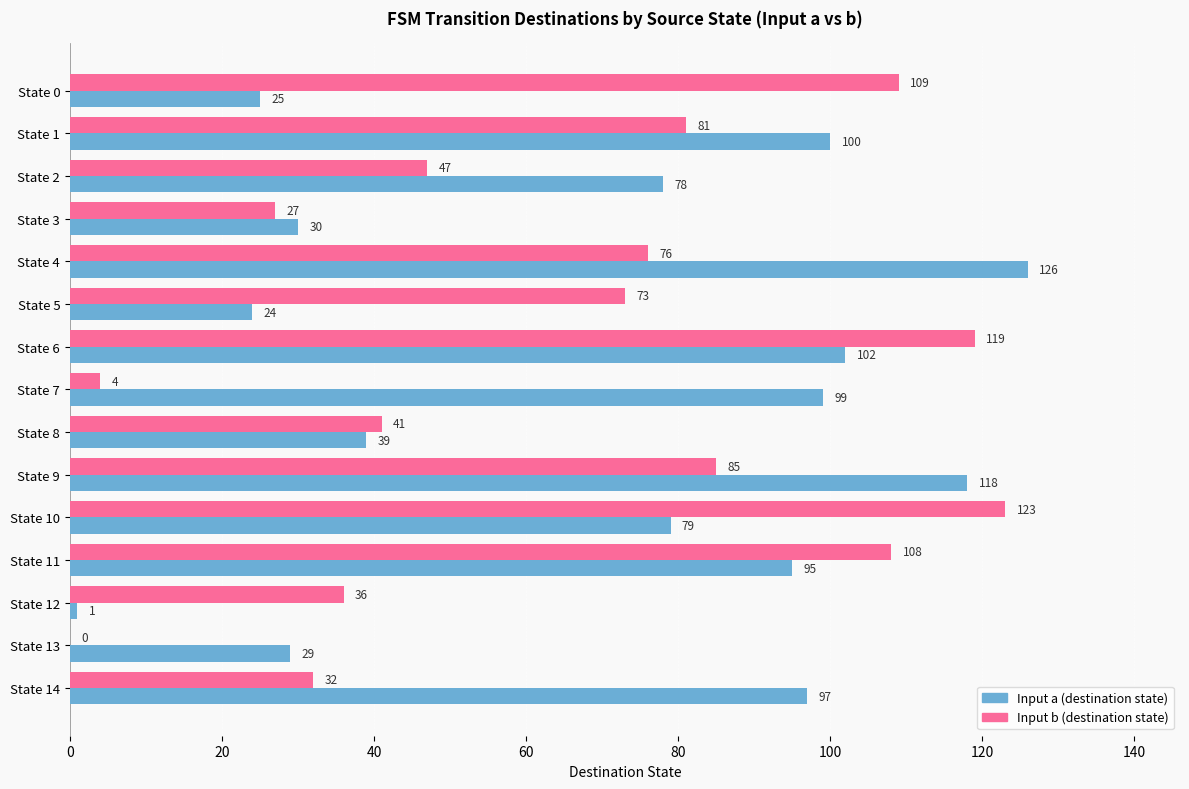

Is it true that Input b (destination state) equals 81 at State 1?

True